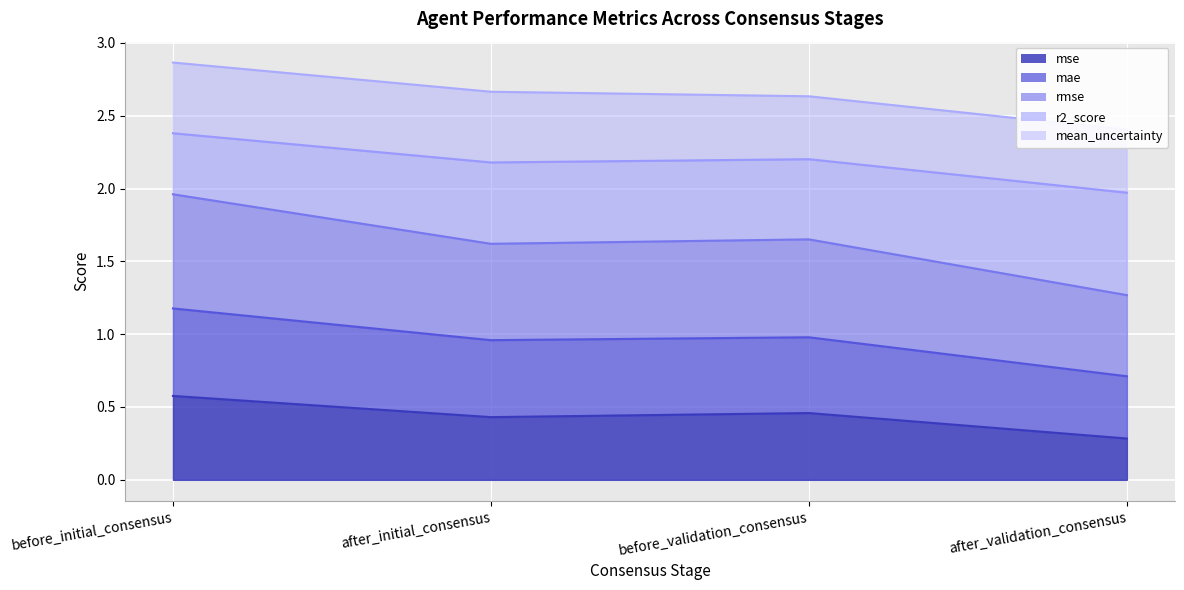

Rank the categories by mae value from lowest to highest.

after_validation_consensus, before_validation_consensus, after_initial_consensus, before_initial_consensus